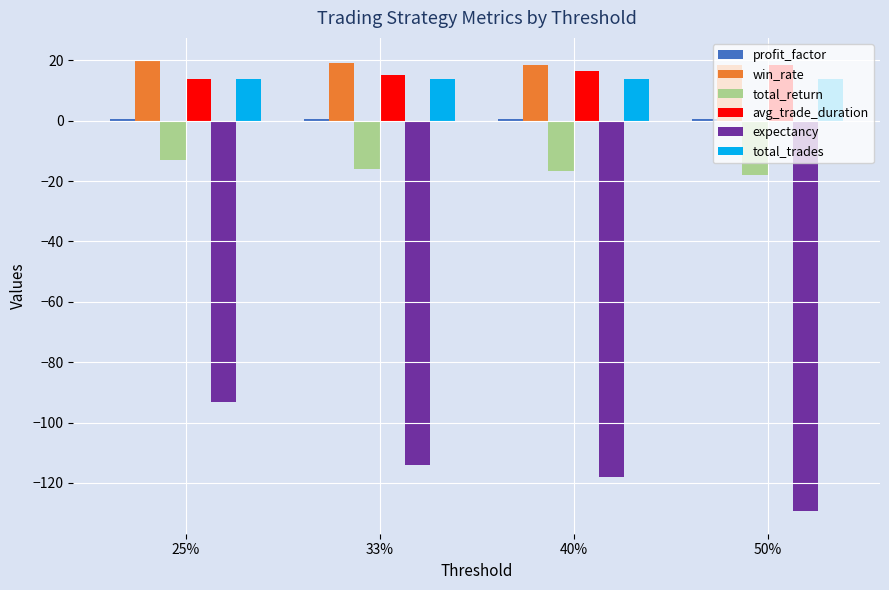

Rank the categories by expectancy value from highest to lowest.

25%, 33%, 40%, 50%